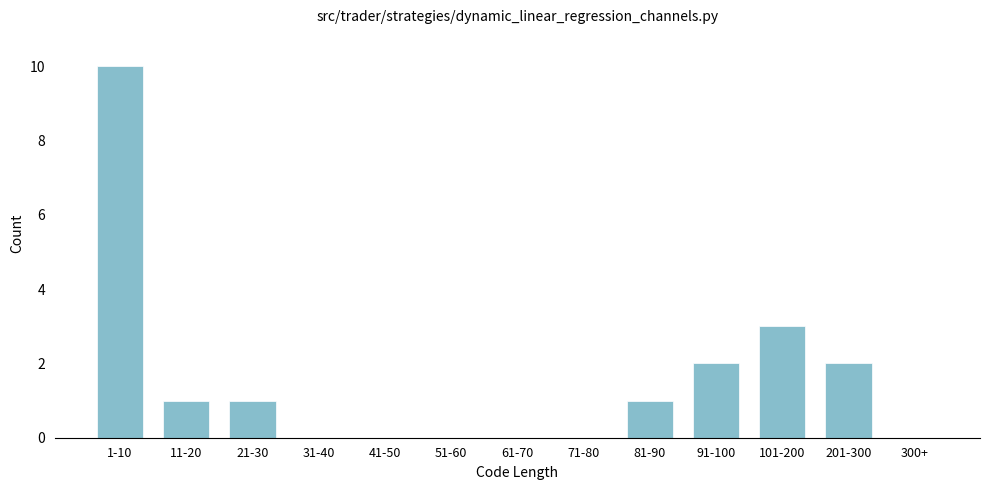

Reading right to left, what are all the values shown in this chart?

300+=0	201-300=2	101-200=3	91-100=2	81-90=1	71-80=0	61-70=0	51-60=0	41-50=0	31-40=0	21-30=1	11-20=1	1-10=10